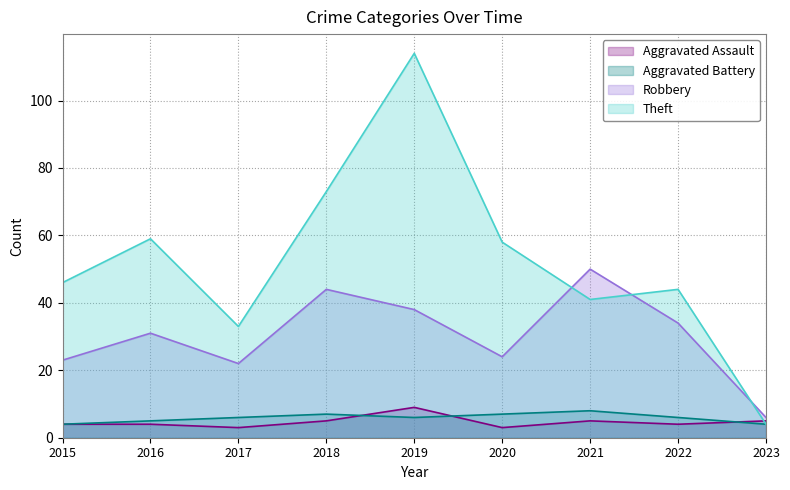

True or false: Aggravated Assault has more than 0 interior local peaks.

True